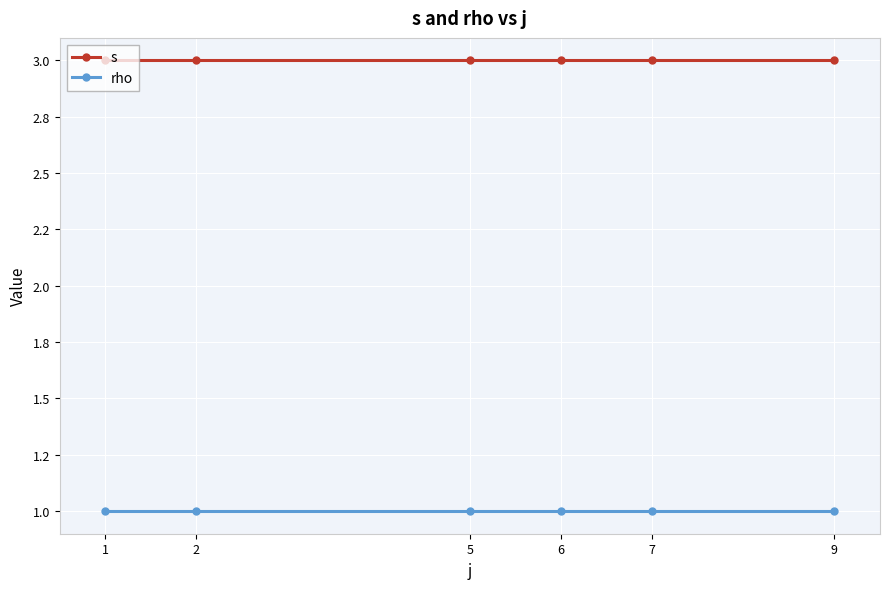

What is the difference between the highest and lowest values at 9?

2